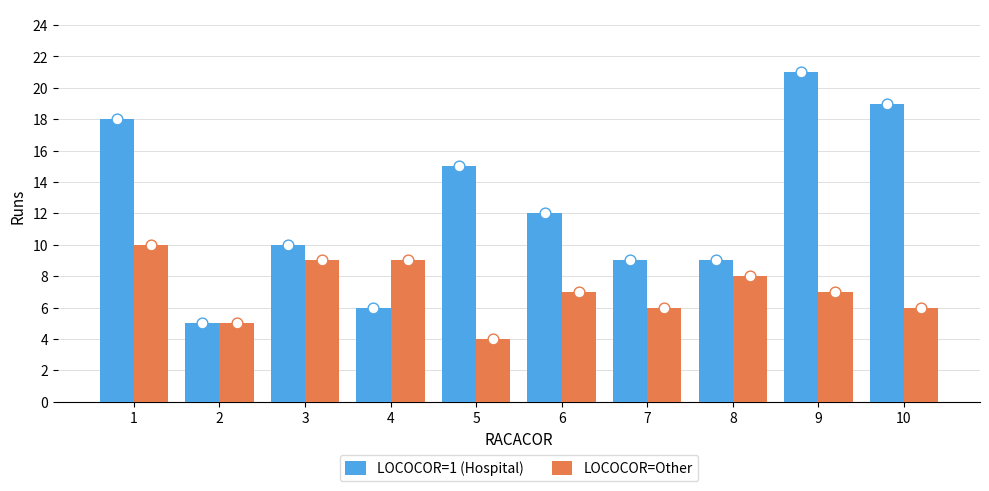

What are all the series names shown in the legend?

LOCOCOR=1 (Hospital), LOCOCOR=Other